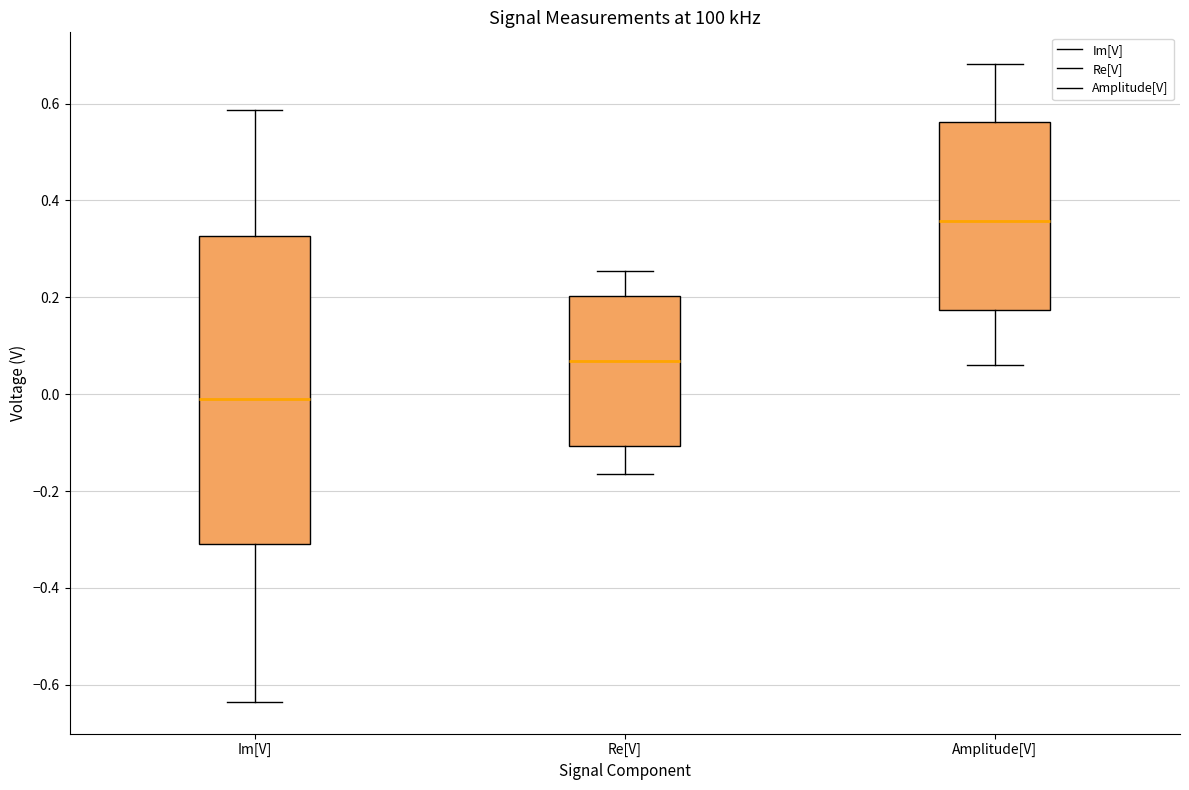

Which box is the tallest, from its lower edge to its upper edge?

Im[V]